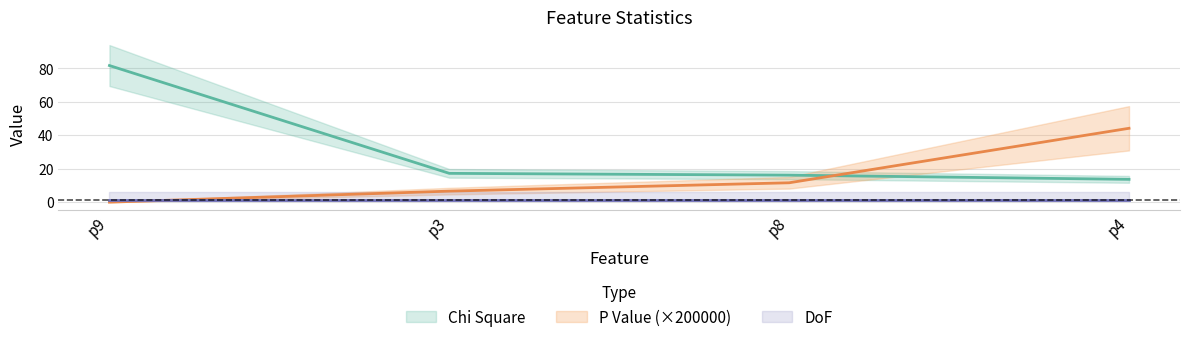

What is the difference between the maximum and minimum values in the P Value series?

44.2